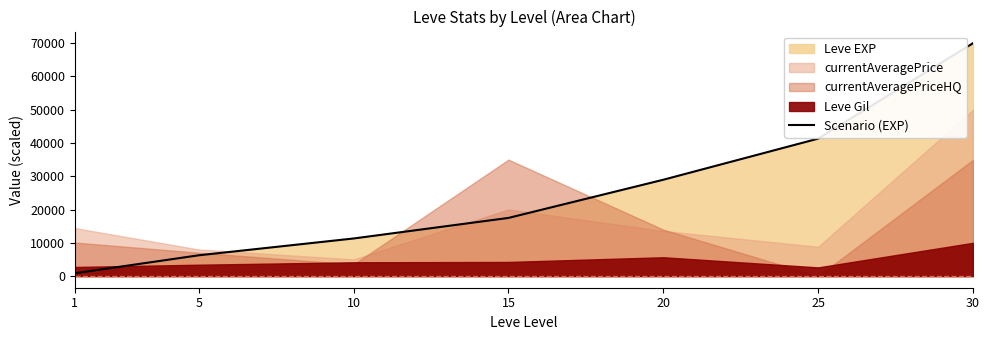

Which label corresponds to the largest value in the chart?

30